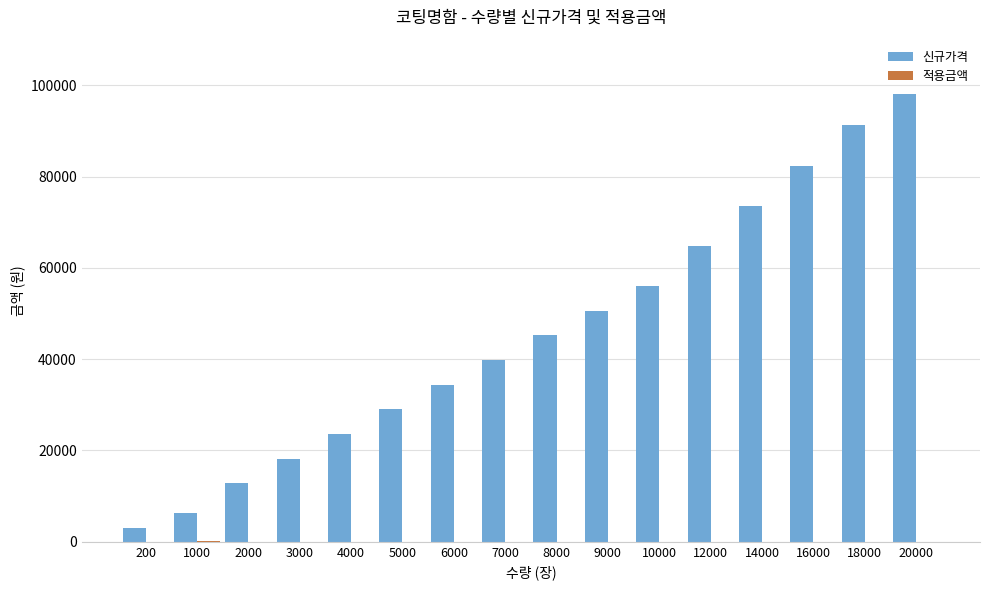

The 신규가격 series shows 56000 at 10000. True or false?

True